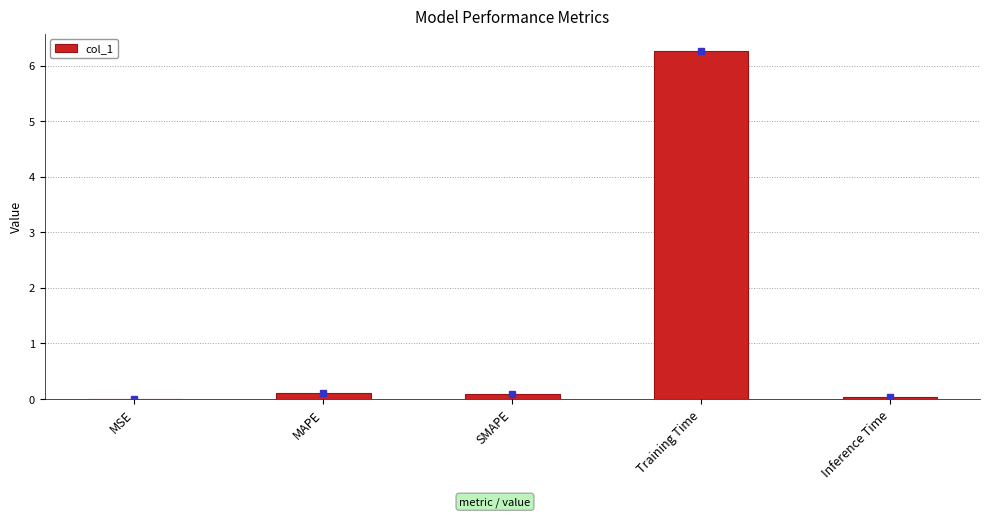

Between MAPE and Training Time, which is larger?

Training Time